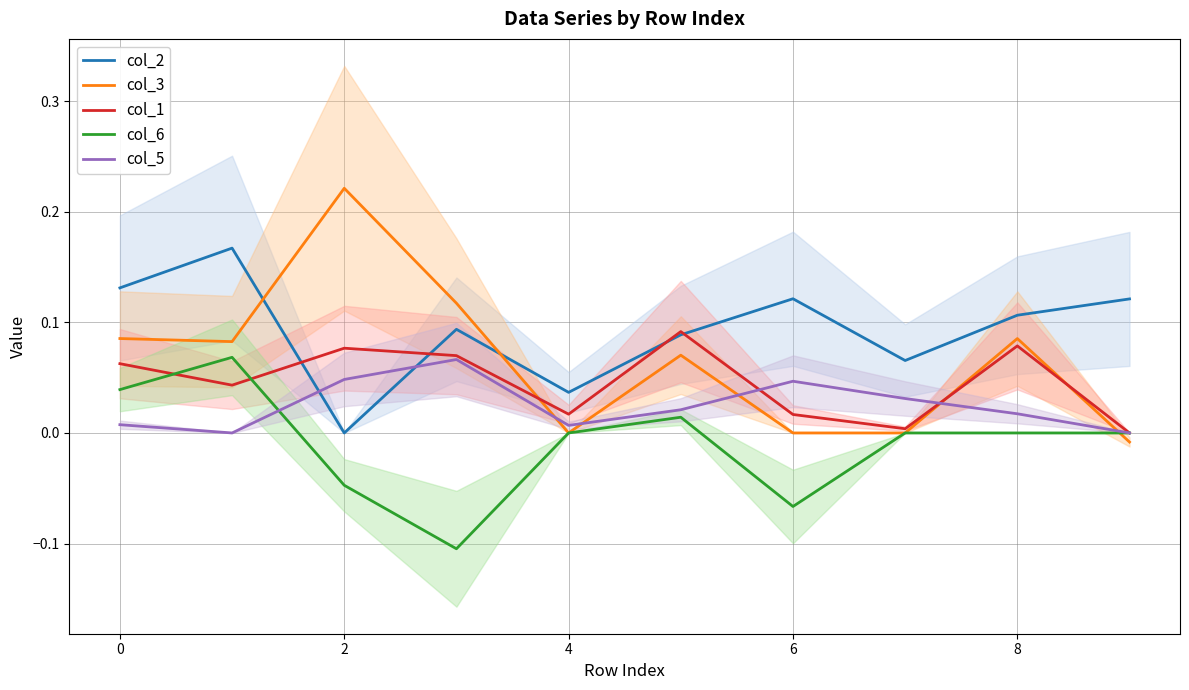

What are all the series names shown in the legend?

col_2, col_3, col_1, col_6, col_5